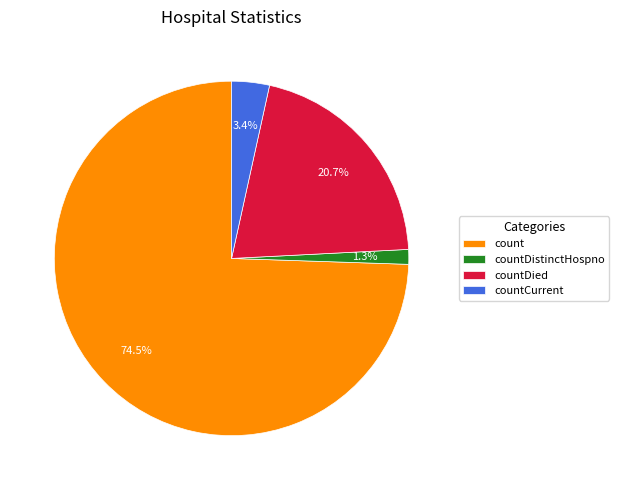

Combined, do count and countCurrent account for over 50%?

Yes